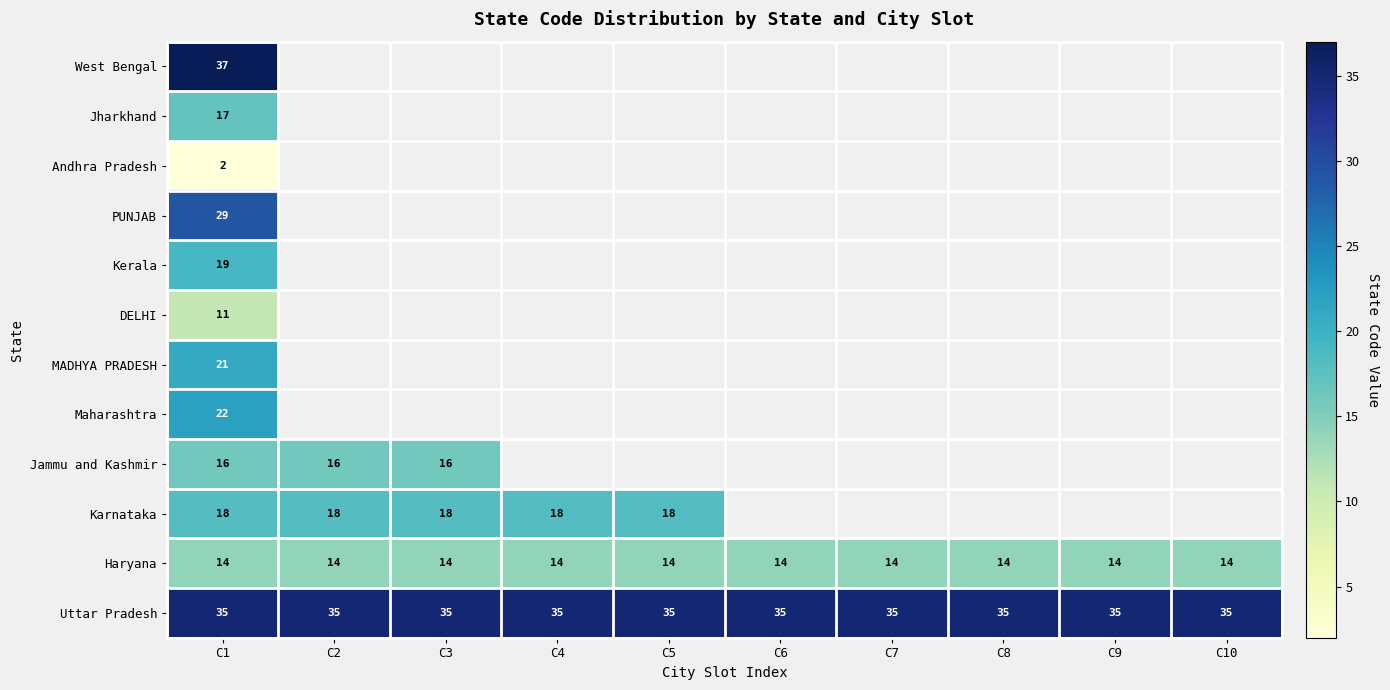

What is the difference between the highest and lowest values at C1?

35